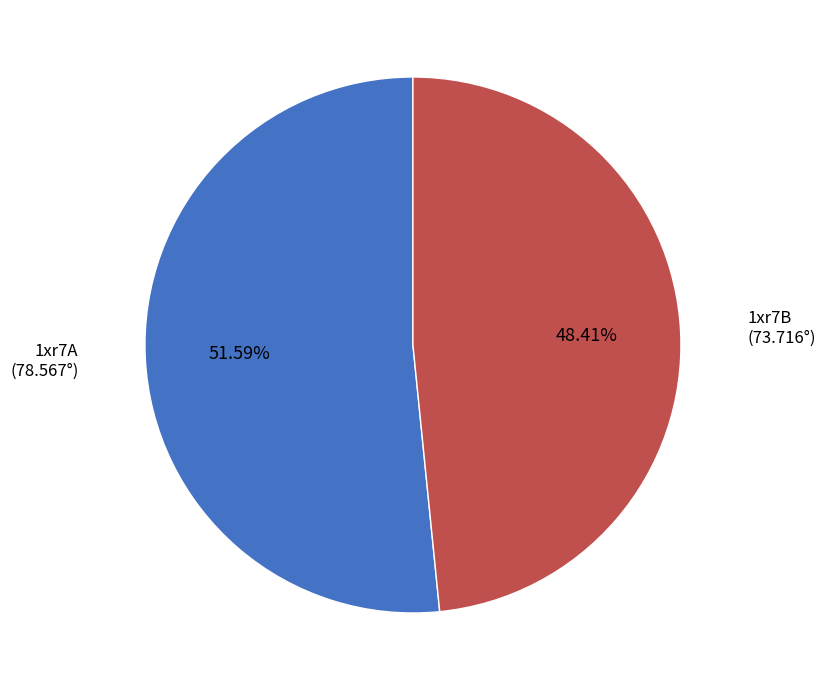

How many segments does this pie chart have?

2